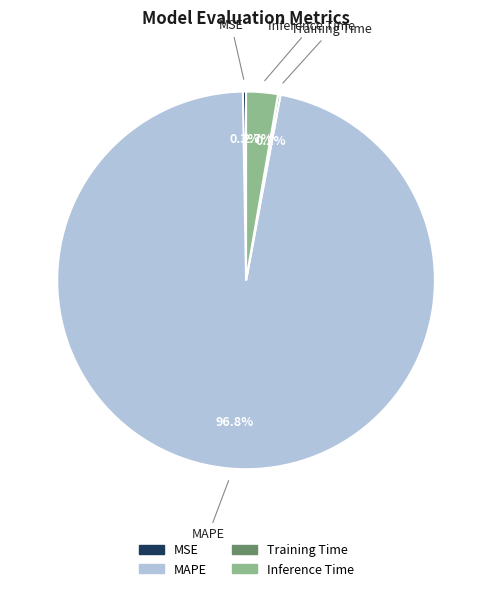

What percentage is NOT represented by Inference Time?

97.3%